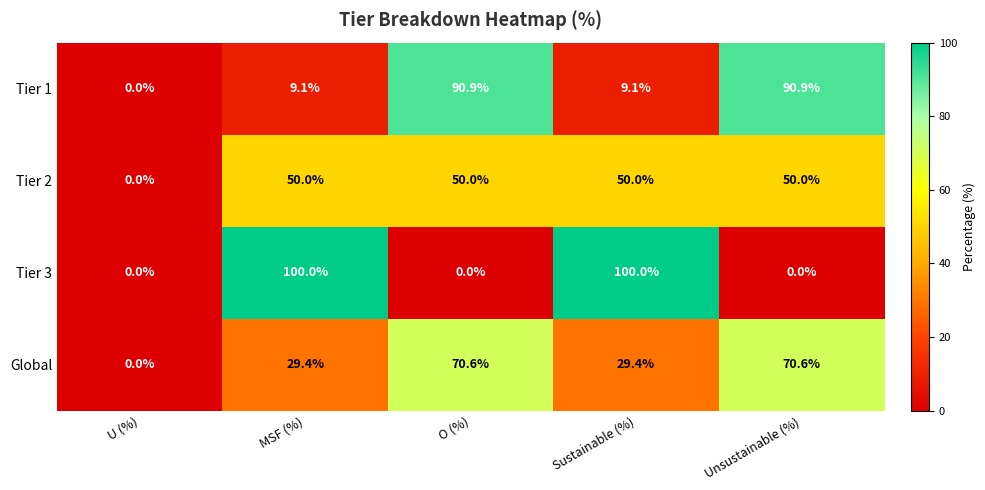

Rank the series by their maximum value, from highest to lowest.

Tier 3, Tier 1, Global, Tier 2